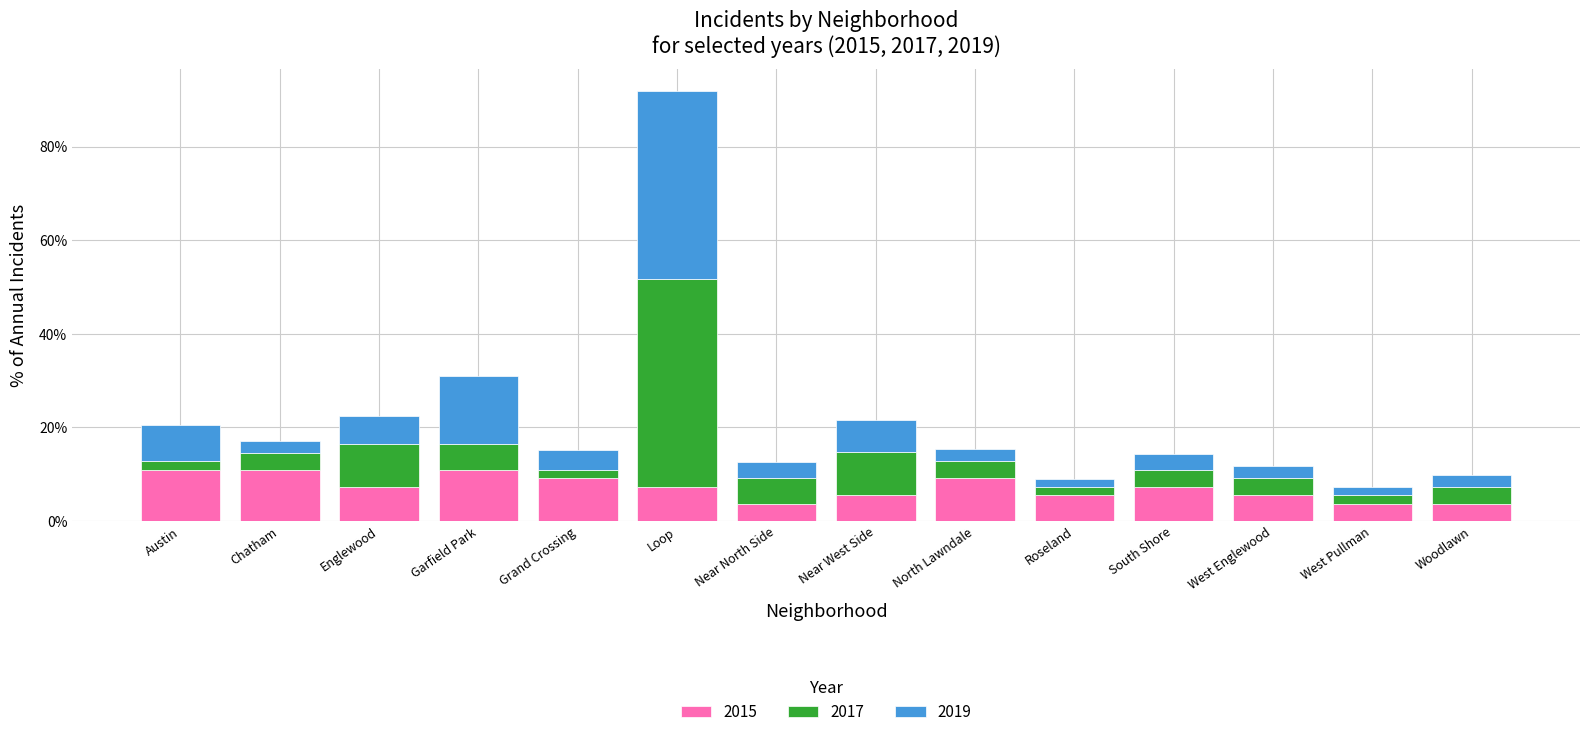

What is the maximum value for 2015?

10.9